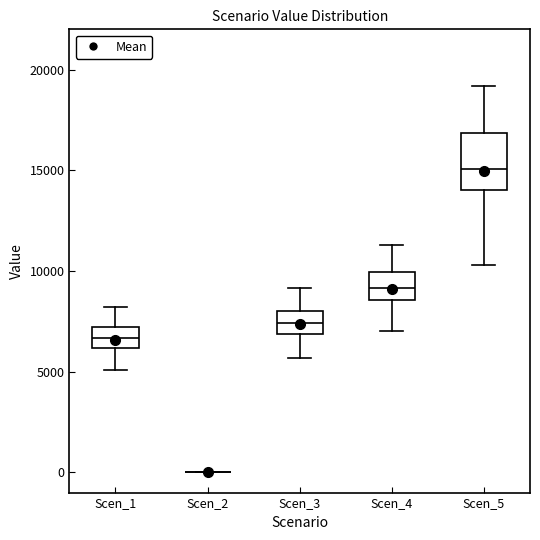

Comparing the boxes themselves (not the whiskers), which one is the tallest?

Scen_5